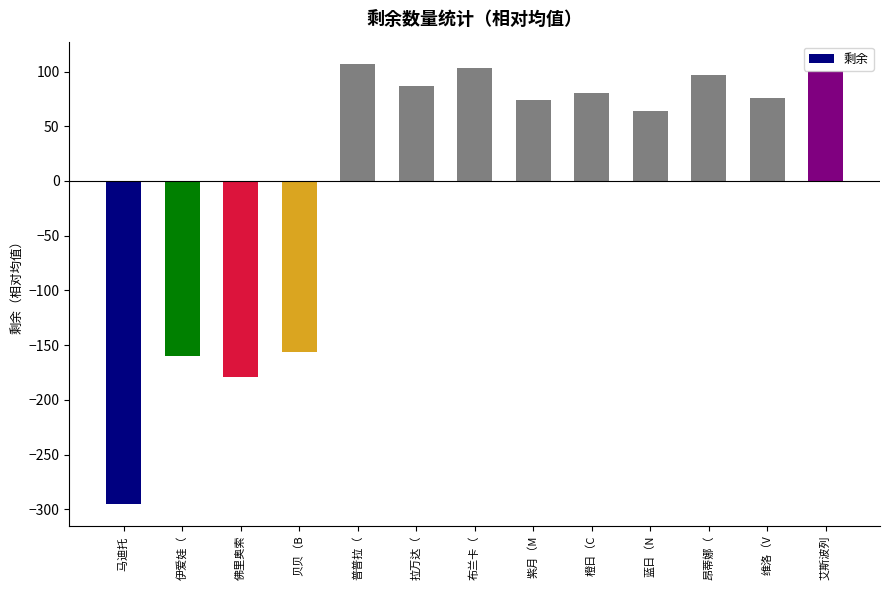

What is the maximum value shown in the chart?

107.2